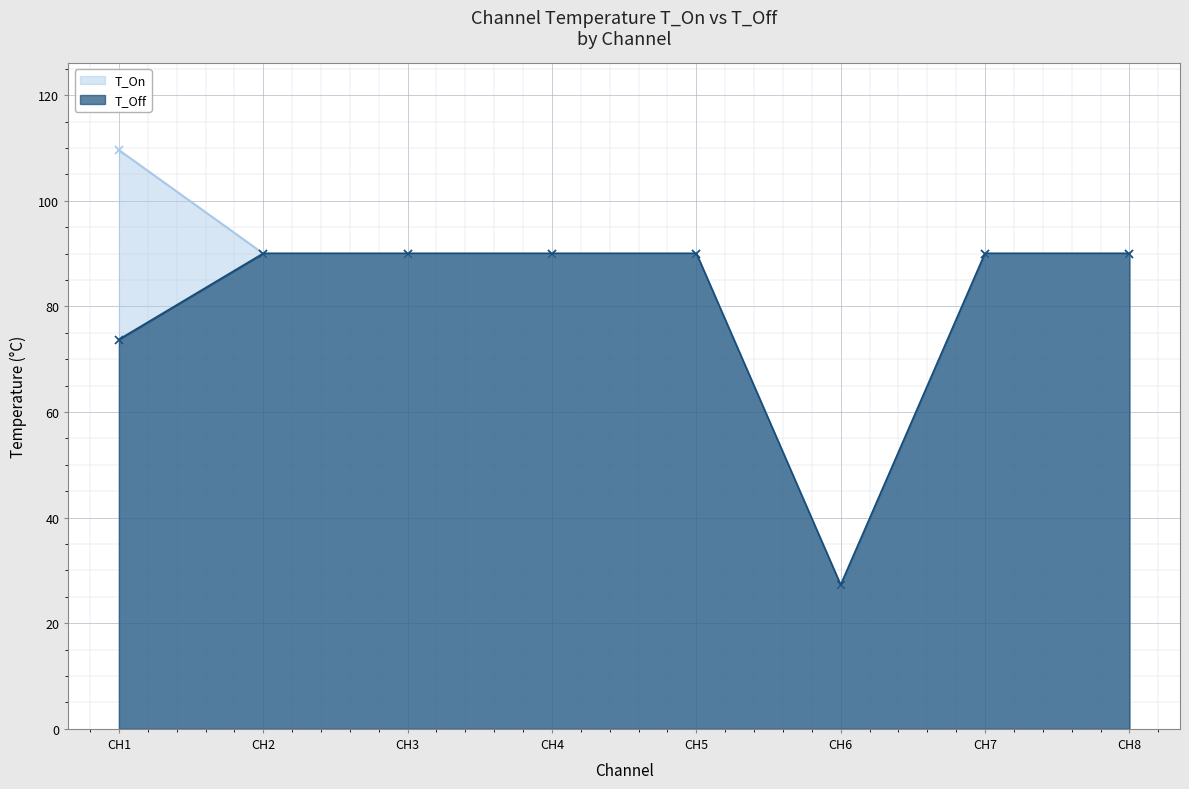

Is it true that T_Off equals 98.5 at CH1?

False